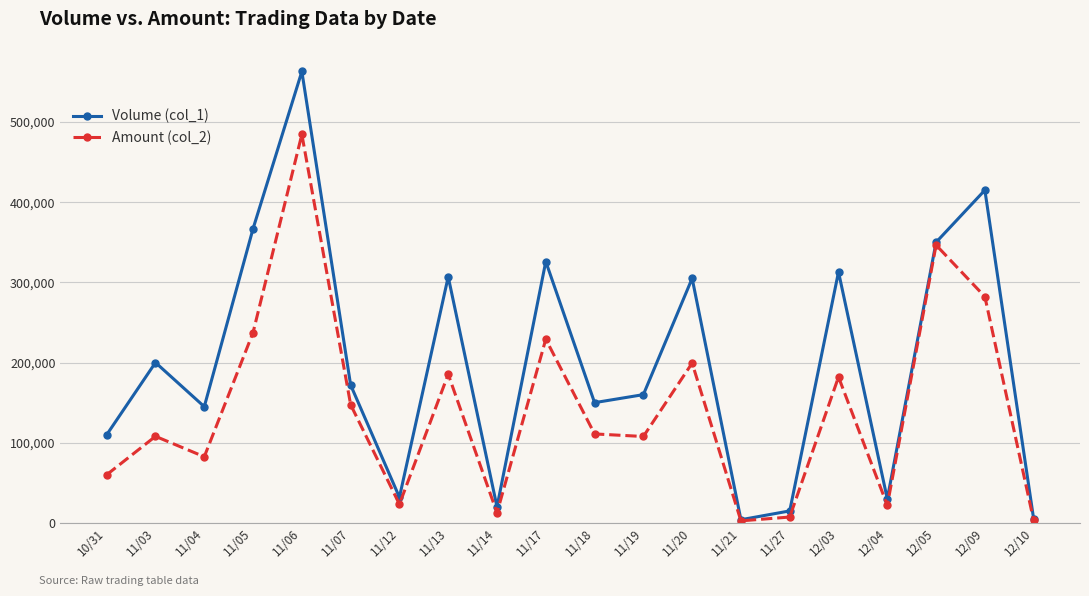

The value of Volume (col_1) at 12/04 is 30000. True or false?

True